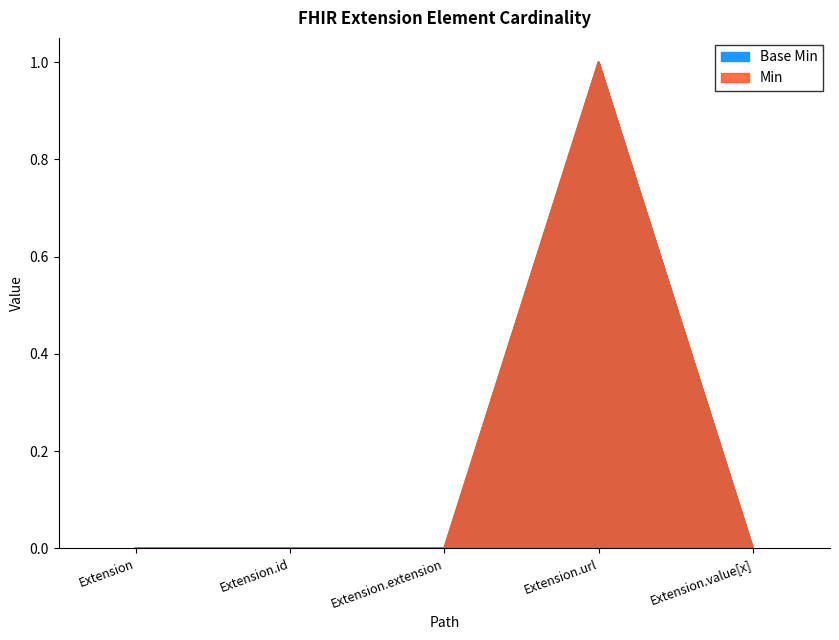

What position from the right is Extension.url?

2